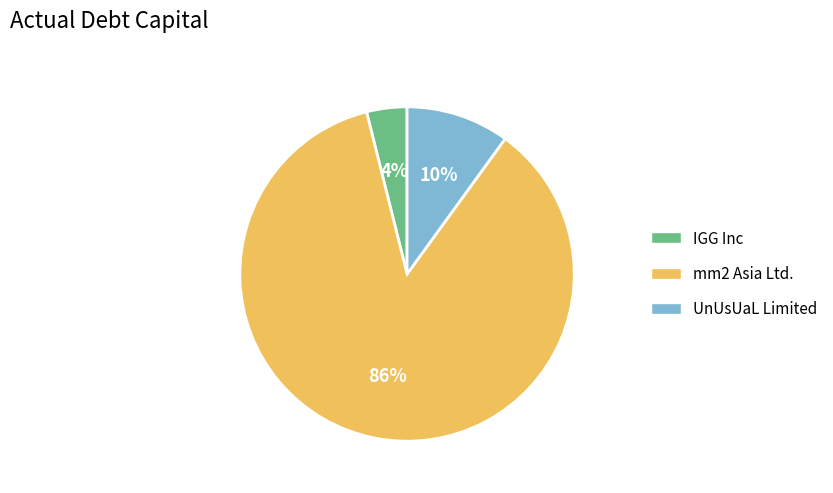

To the nearest percent, what is the average slice percentage?

33%